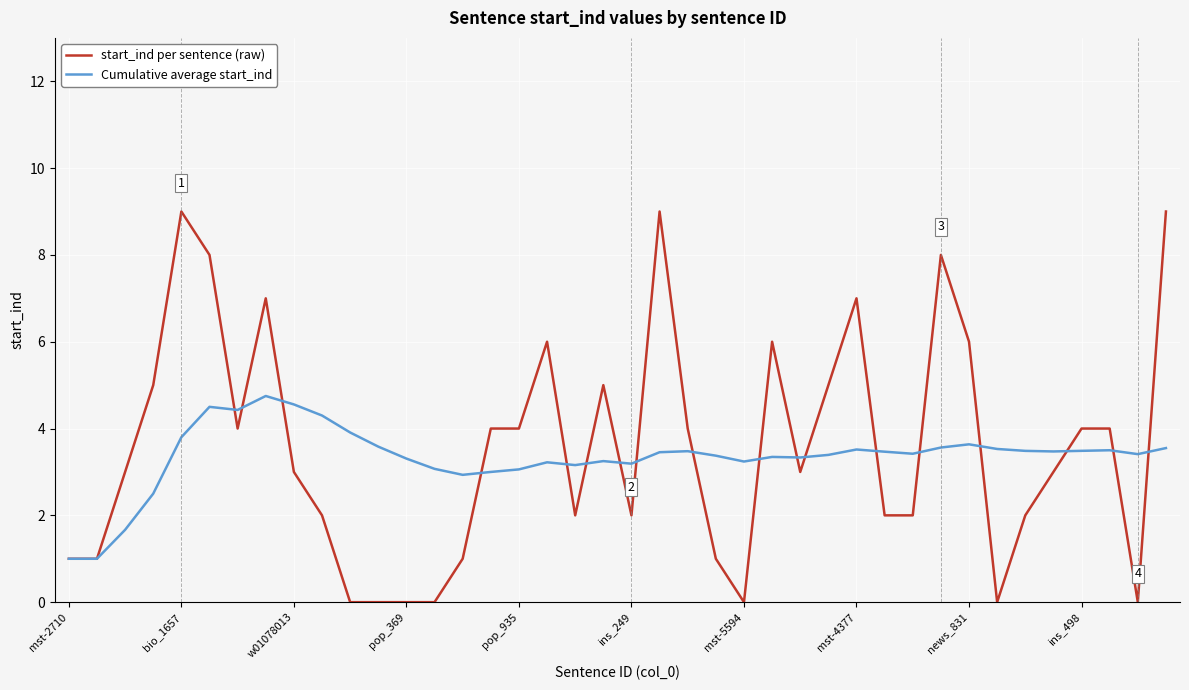

Count the start_ind per sentence (raw) values in the range 1 to 6.

26